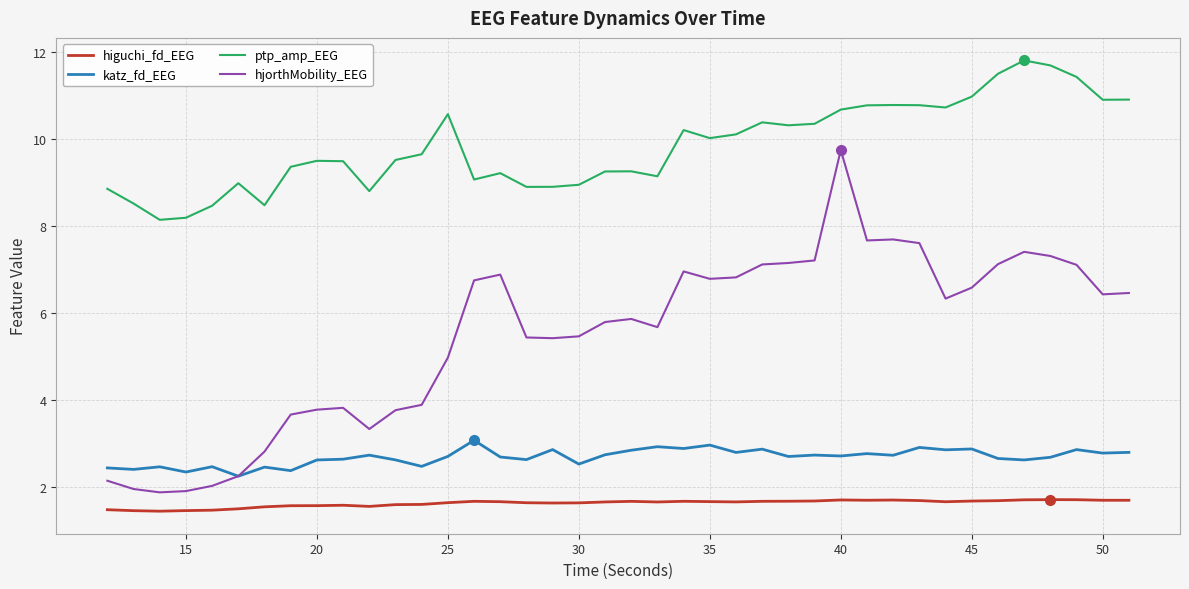

List the series in order of their peak value, lowest first.

higuchi_fd_EEG, katz_fd_EEG, hjorthMobility_EEG, ptp_amp_EEG